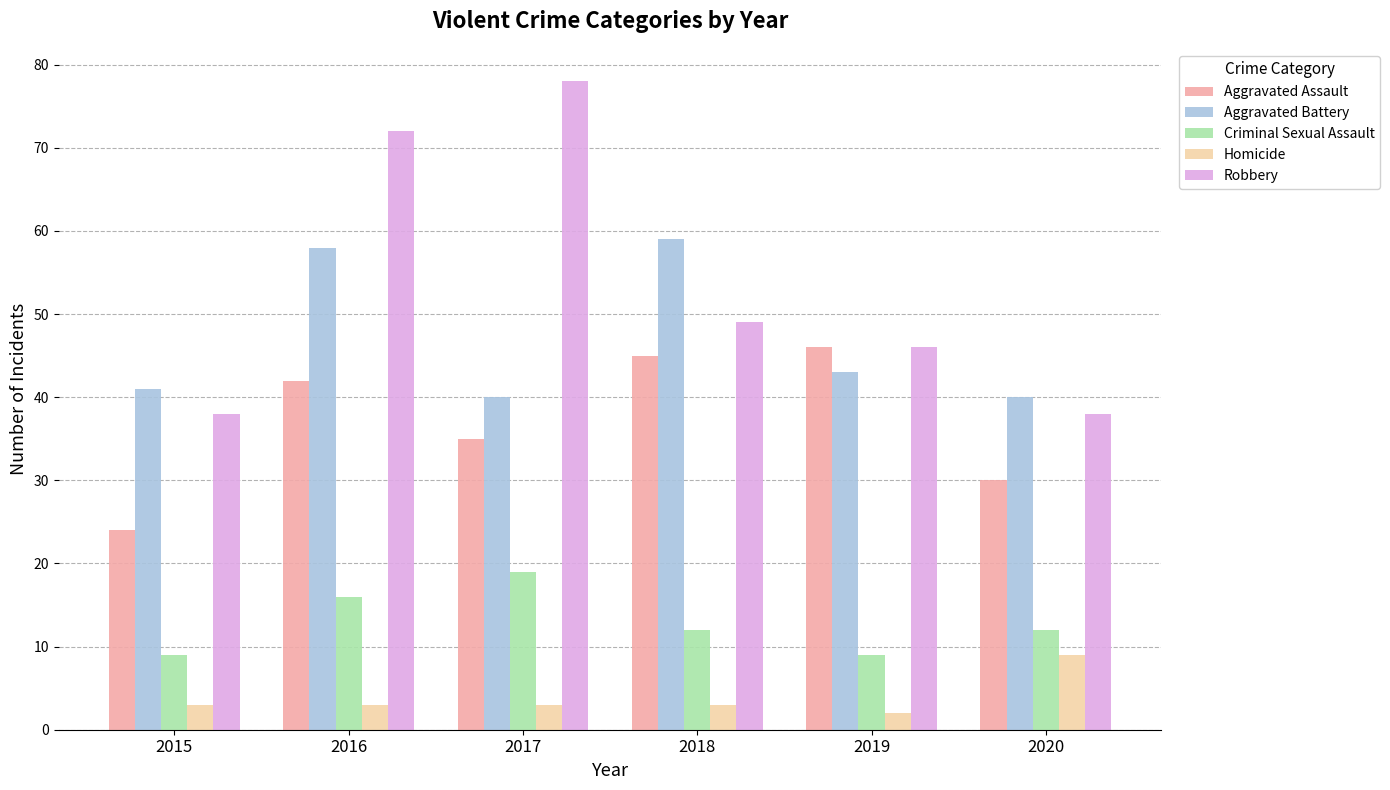

Which series changed the most between 2018 and 2019?

Aggravated Battery